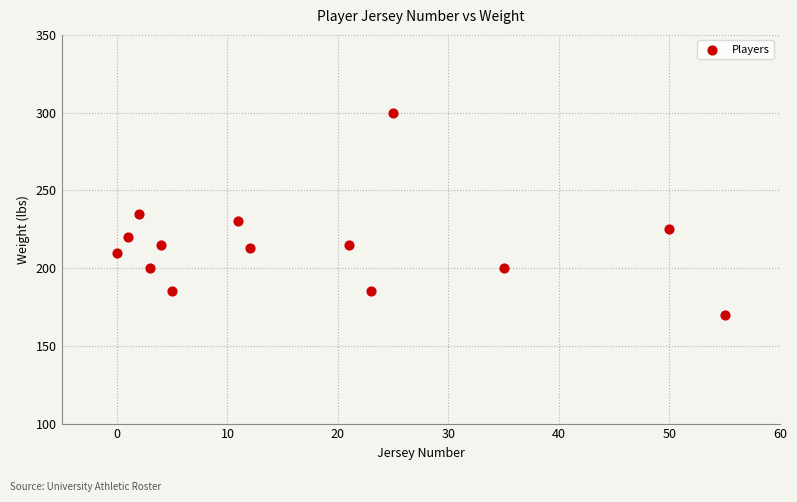

What is the range of X values (max minus min)?

55